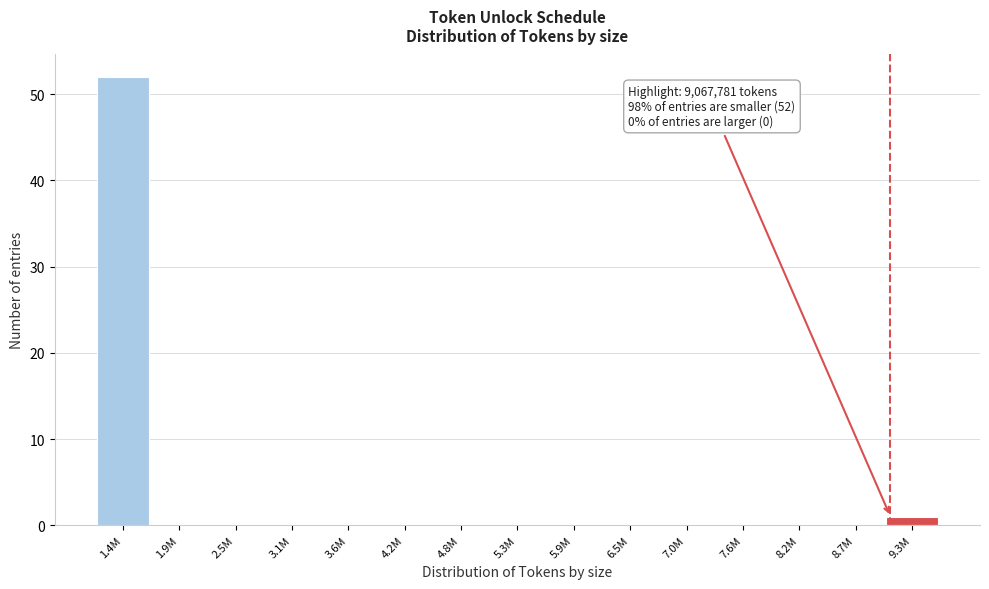

Reading left to right, extract all data points from this chart.

1.4M=52	1.9M=0	2.5M=0	3.1M=0	3.6M=0	4.2M=0	4.8M=0	5.3M=0	5.9M=0	6.5M=0	7.0M=0	7.6M=0	8.2M=0	8.7M=0	9.3M=1